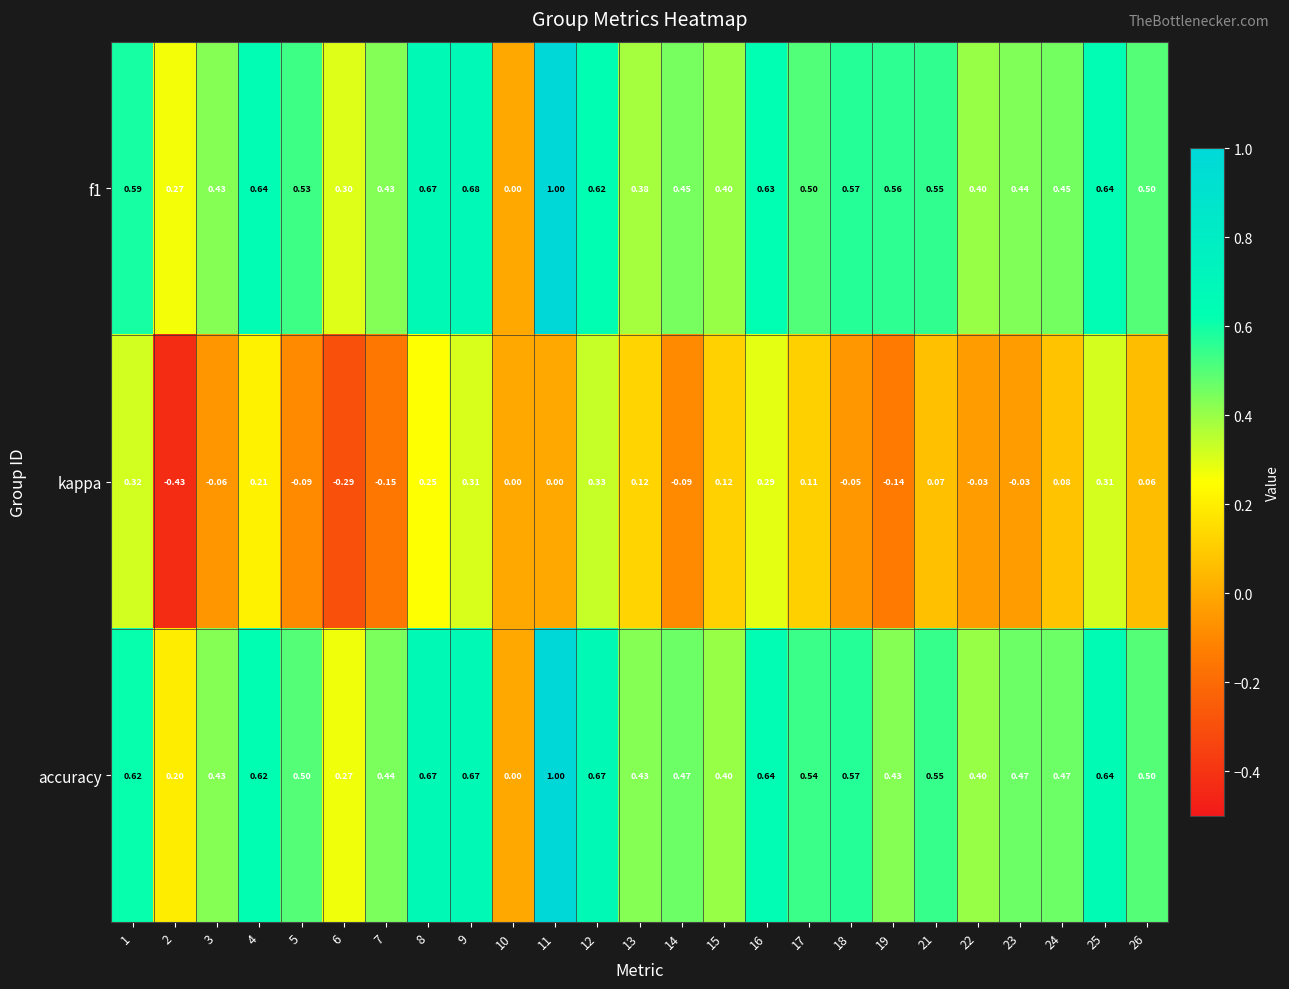

Which category has the lowest value across all series?

2